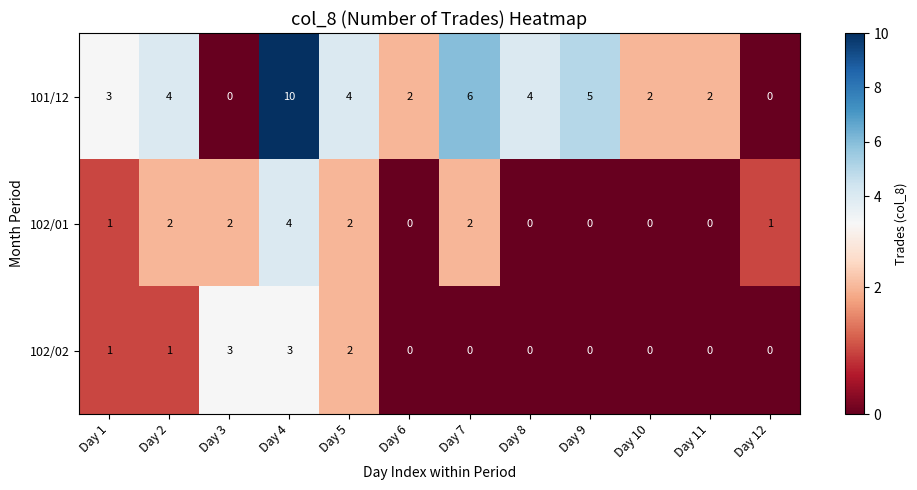

How many distinct data groups are displayed?

3